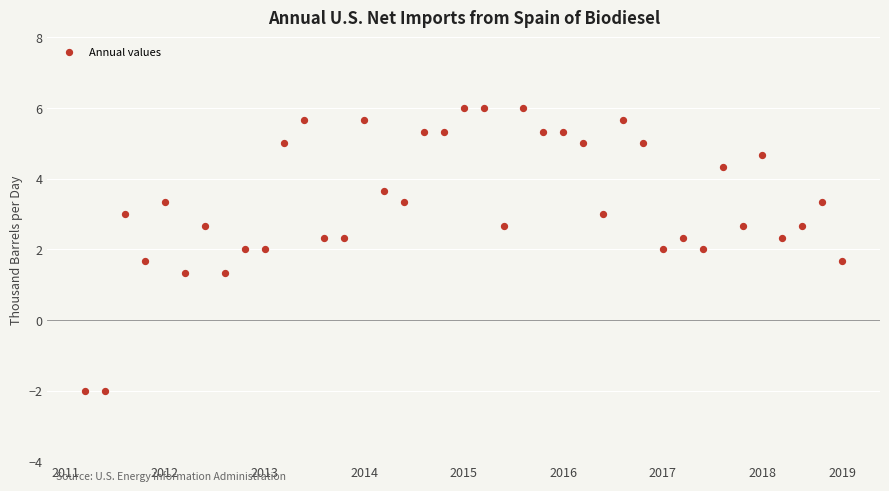

What is the range of Y values (max minus min)?

8.0